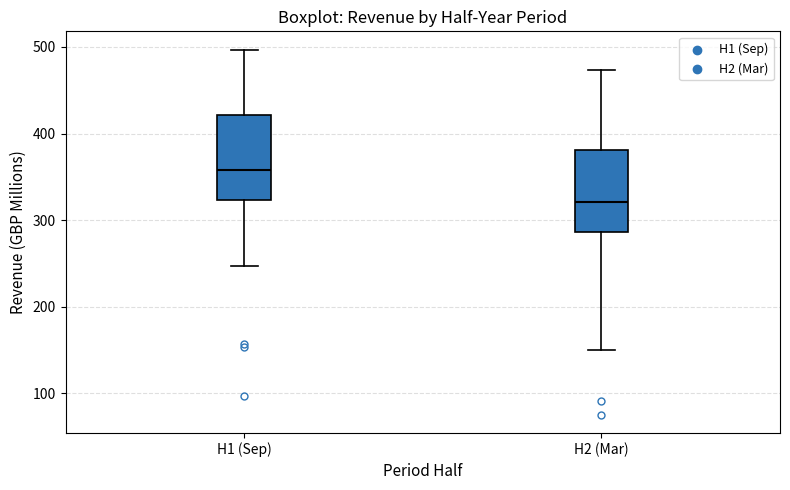

Reading left to right, transcribe this box plot: for each box, give where its median line is, the range the box spans, and where its two whiskers end, as read against the y-axis. The values are not printed on the chart, so give them approximately, as read against the axis.

H1 (Sep): median 360, box 320 to 420, whiskers 250 to 500
H2 (Mar): median 320, box 290 to 380, whiskers 150 to 470